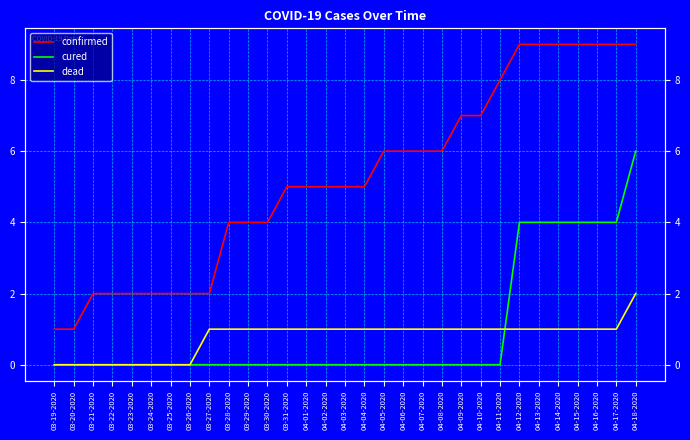

Rank the series at 04-13-2020 from highest to lowest value.

confirmed, cured, dead